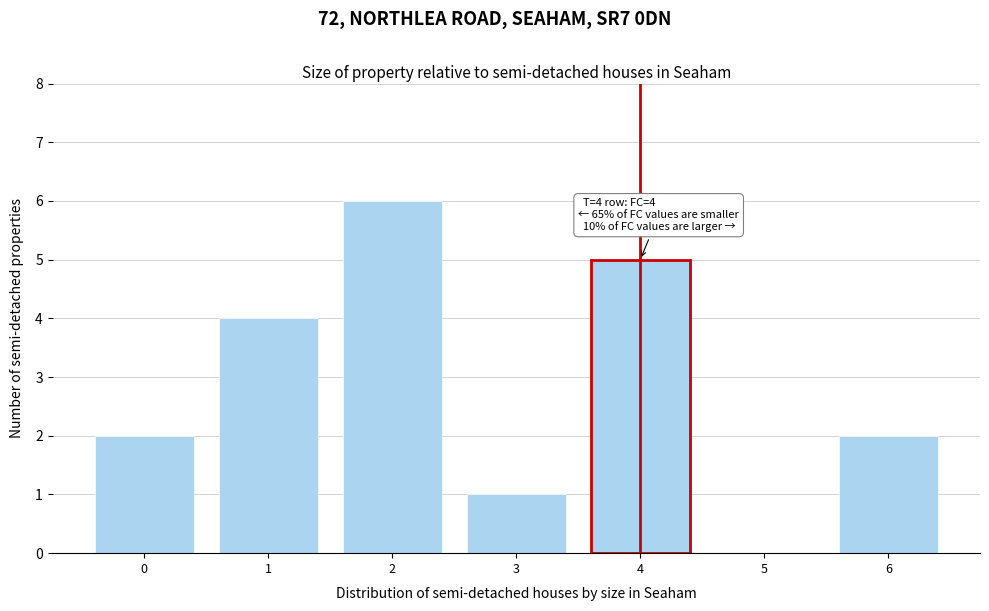

Reading left to right, list all the values displayed in this chart.

0=2	1=4	2=6	3=1	4=5	5=0	6=2